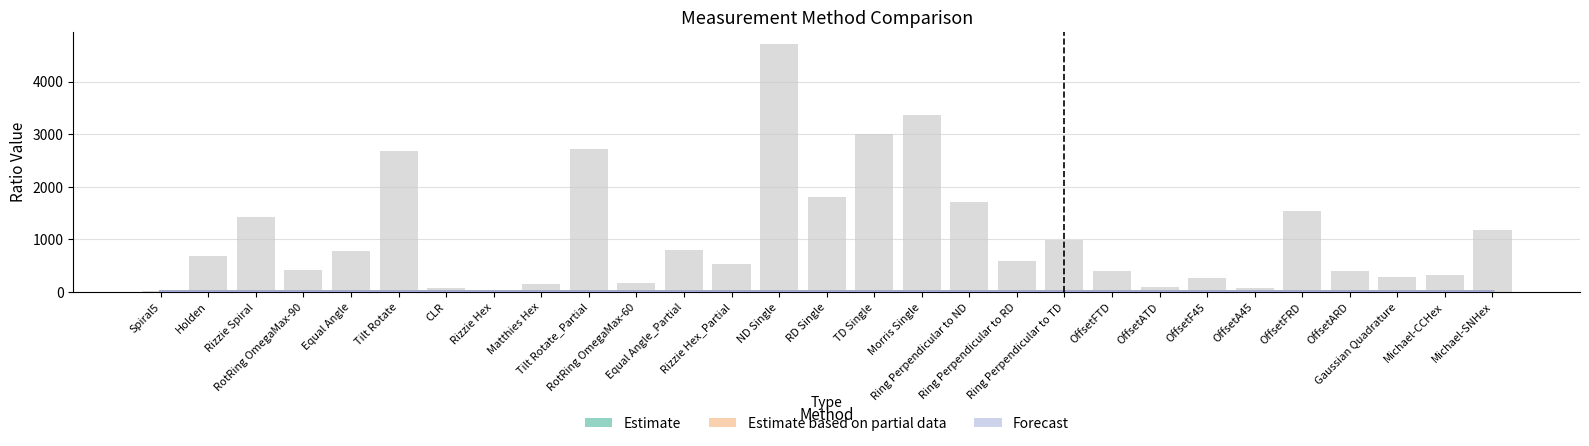

Reading right to left, extract all data points from this chart.

Estimate: 1.0	1.0	1.0	1.0	1.0	1.0	1.0	1.0	1.0	1.0	1.0	1.0	1.0	1.0	1.0	1.0	1.0	1.0	1.0	1.0	1.0	1.0	1.0	1.0	1.0	1.0	1.0	1.0	1.0
Estimate based on partial data: 1.0	1.0	1.0	1.0	1.0	1.0	1.0	1.0	1.0	1.0	1.0	1.0	1.0	1.0	1.0	1.0	1.0	1.0	1.0	1.0	1.0	1.0	1.0	1.0	1.0	1.0	1.0	1.0	1.0
Forecast: 1.0	1.0	1.0	1.0	1.0	1.0	1.0	1.0	1.0	1.0	1.0	1.0	1.0	1.0	1.0	1.0	1.0	1.0	1.0	1.0	1.0	1.0	1.0	1.0	1.0	1.0	1.0	1.0	1.0